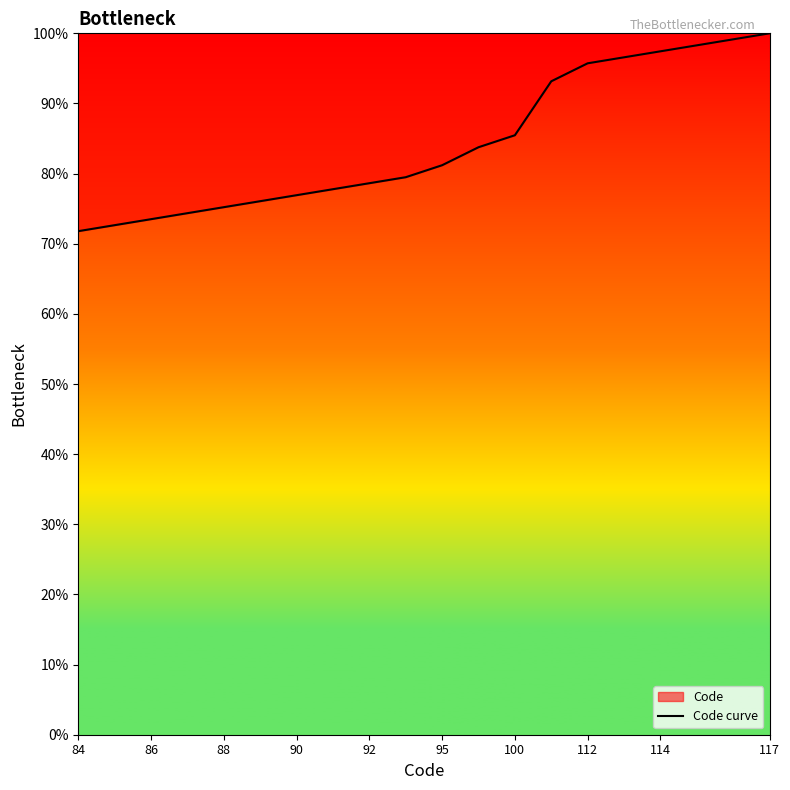

What is the value of the 17th point from the left?

97.4